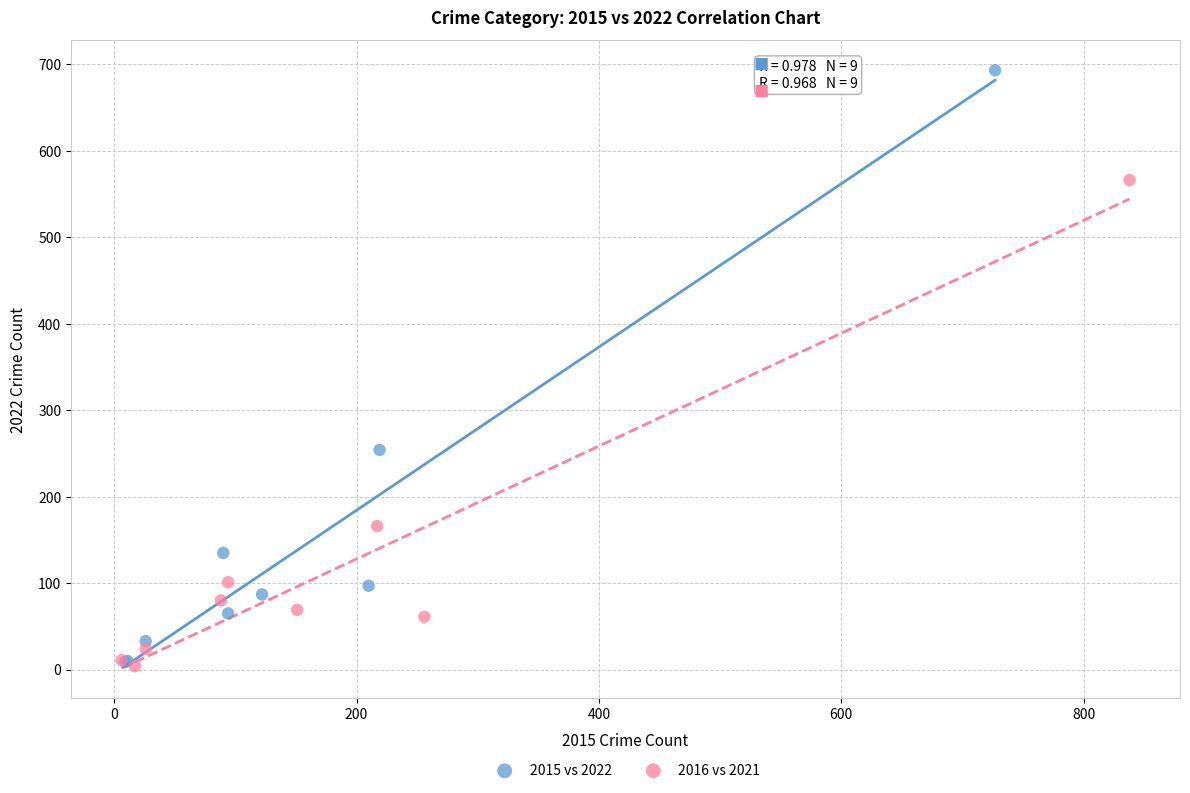

Which series has the widest spread of Y values?

2015 vs 2022